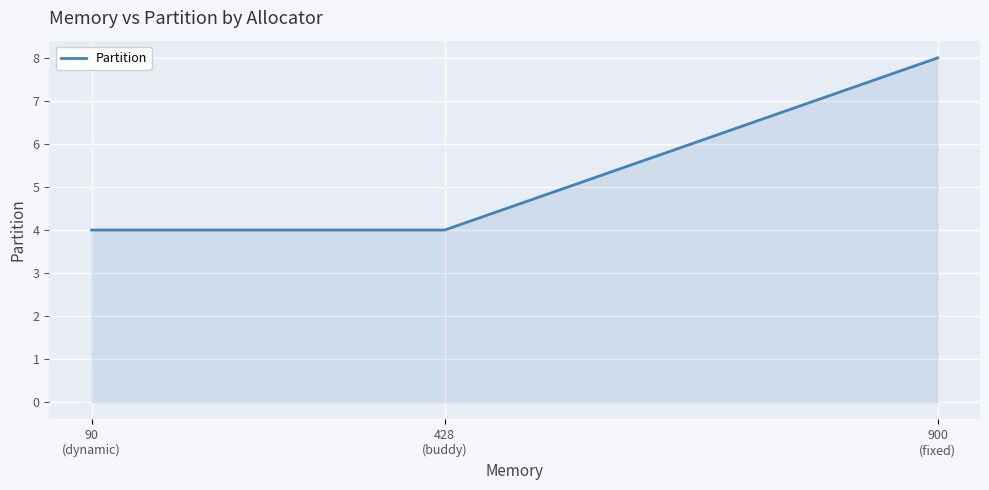

Reading right to left, transcribe all the data shown in this chart.

900
(fixed)=8	428
(buddy)=4	90
(dynamic)=4